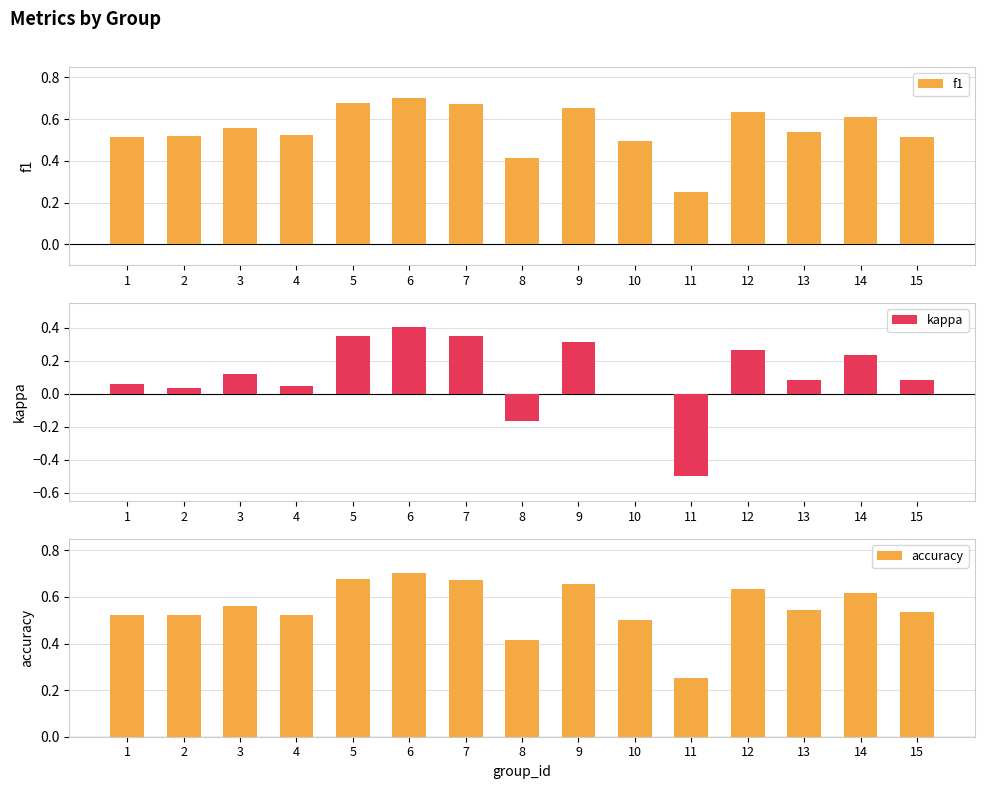

What is the highest value of the accuracy series?

0.7